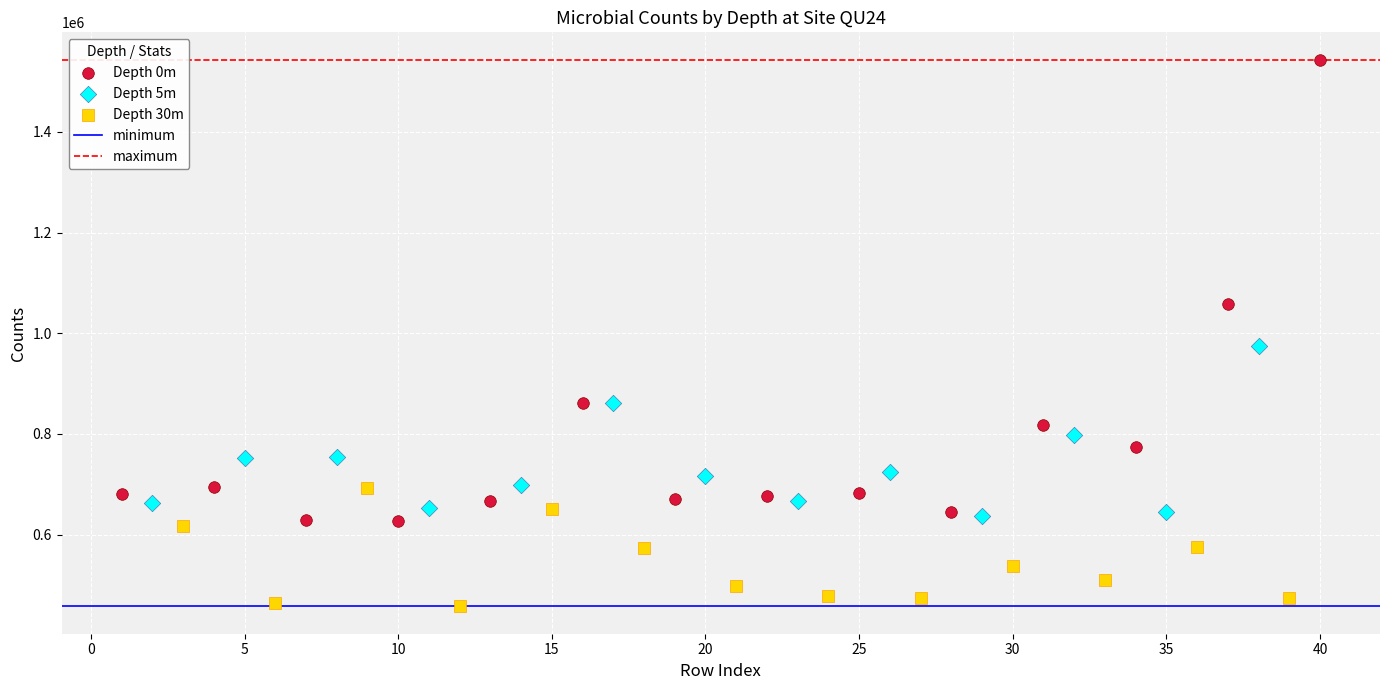

Which series has the widest spread of Y values?

Depth 0m